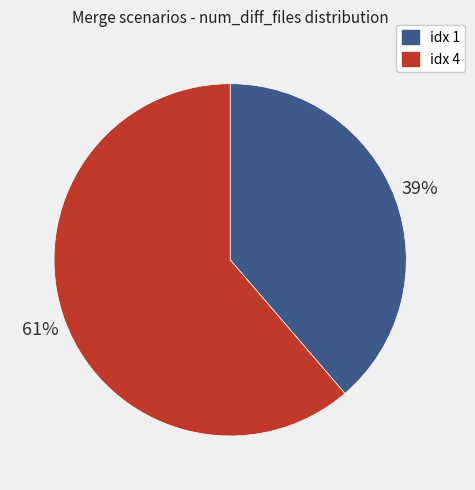

To the nearest percent, what is the average slice percentage?

50%